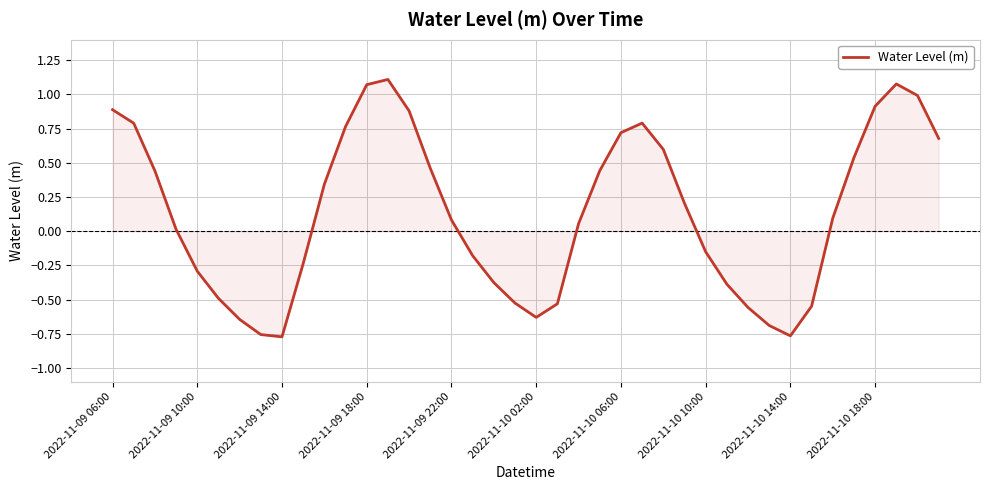

How many lines are shown in the chart?

1